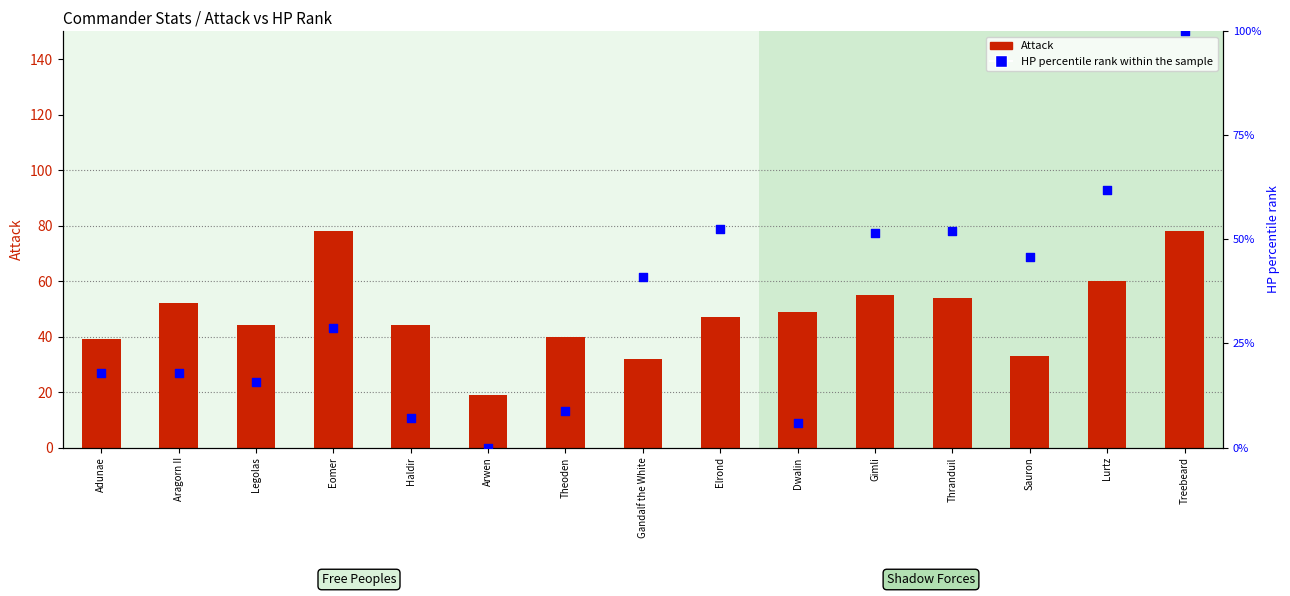

Is the value of Attack at Dwalin greater than the value of HP percentile rank within the sample at Treebeard?

No